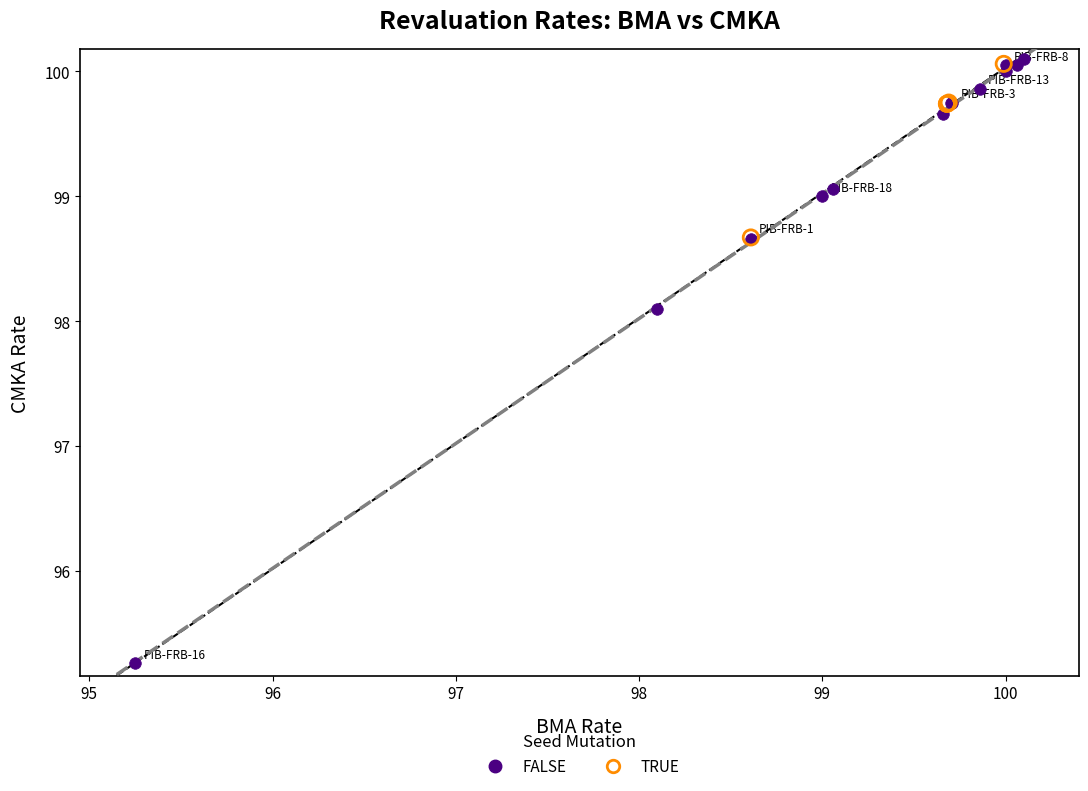

Which series contains the lowest Y value?

FALSE